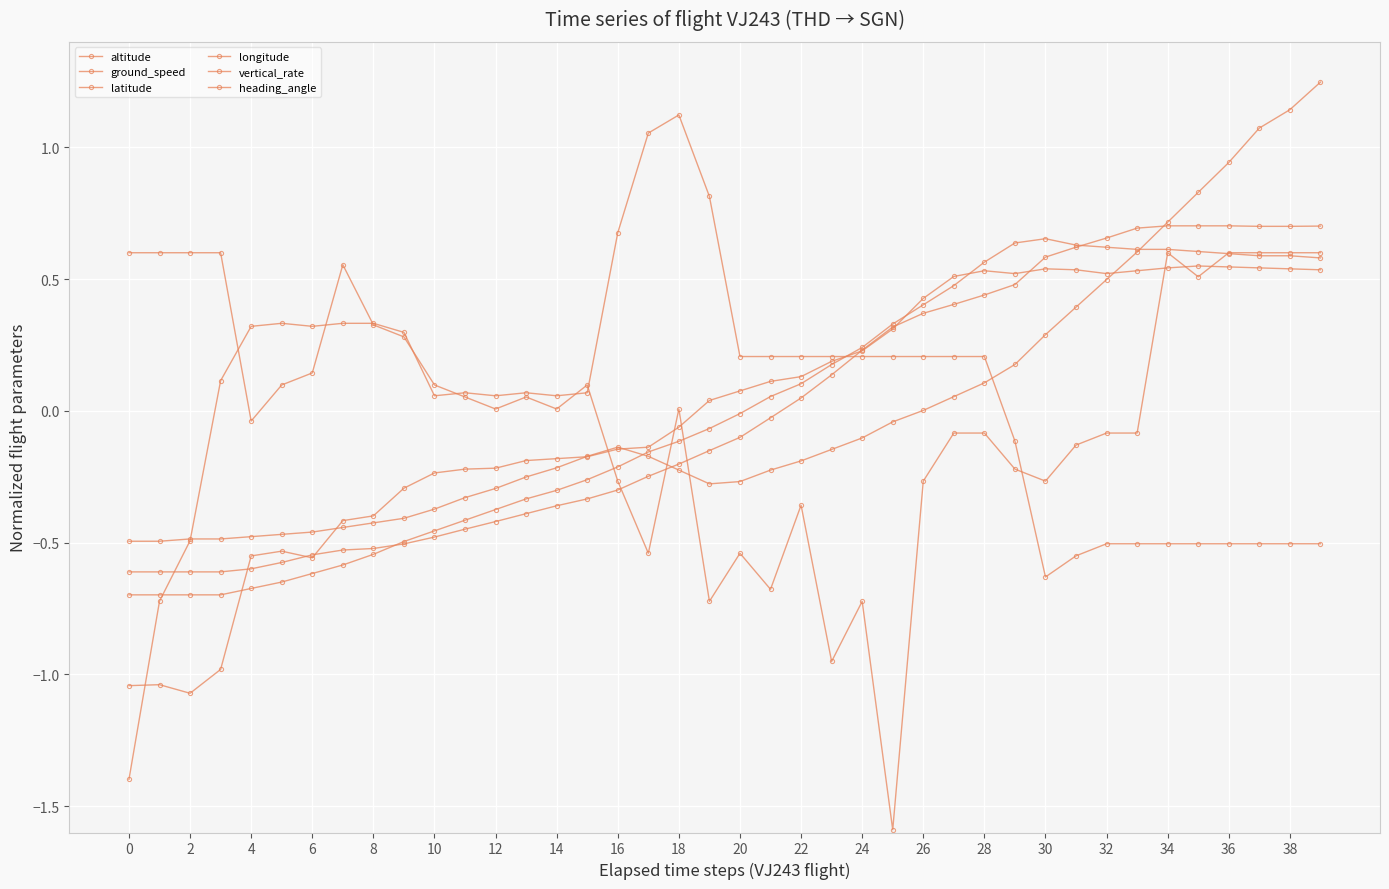

Count the number of categories in the chart.

40